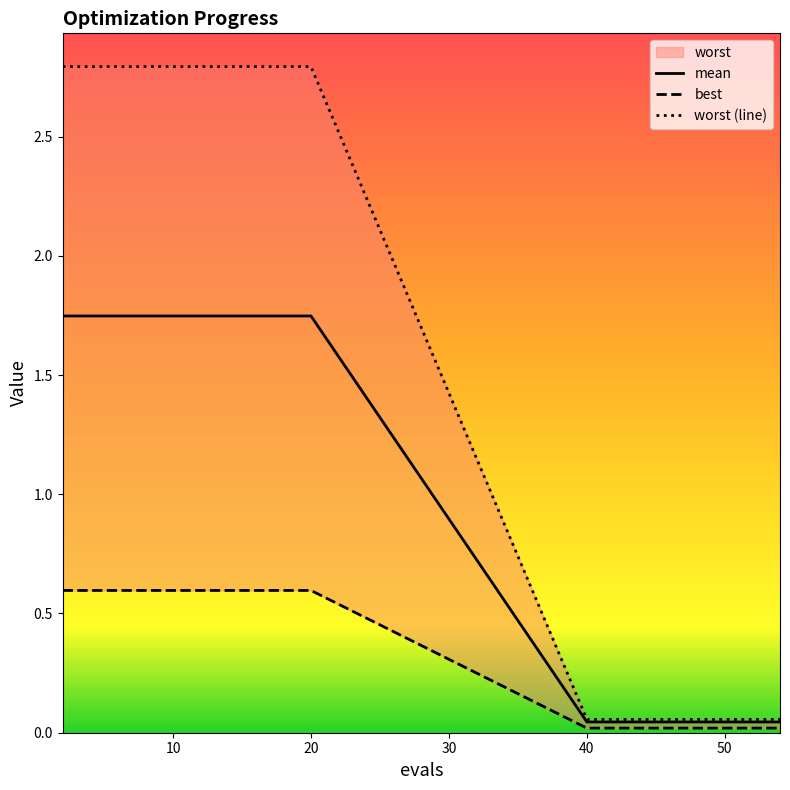

True or false: worst (line) has a value of 1.7 at 10.

False